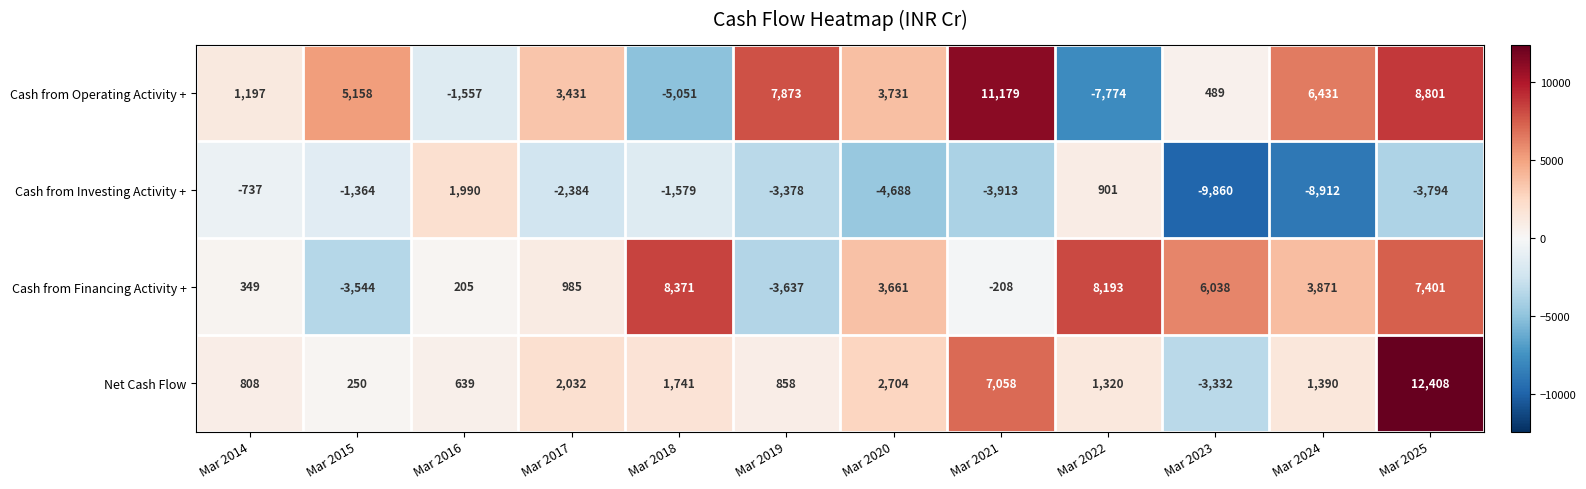

Which series has the largest range (max minus min)?

Cash from Operating Activity +